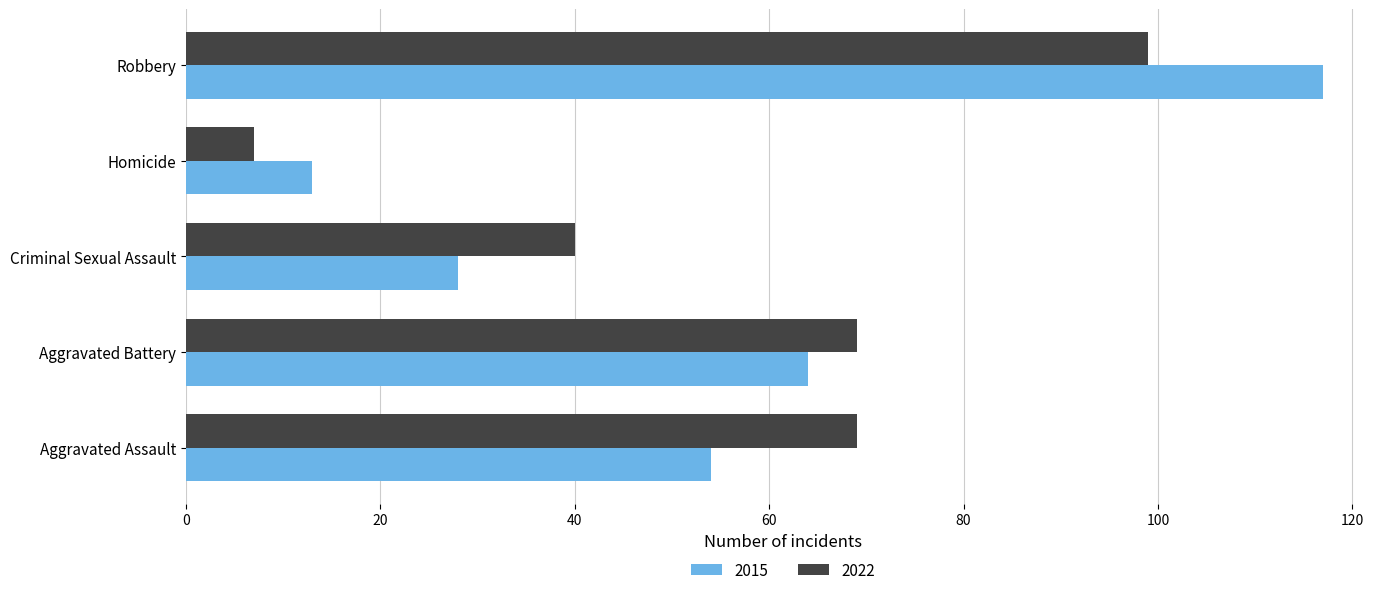

What is the difference between the highest and lowest values at Homicide?

6